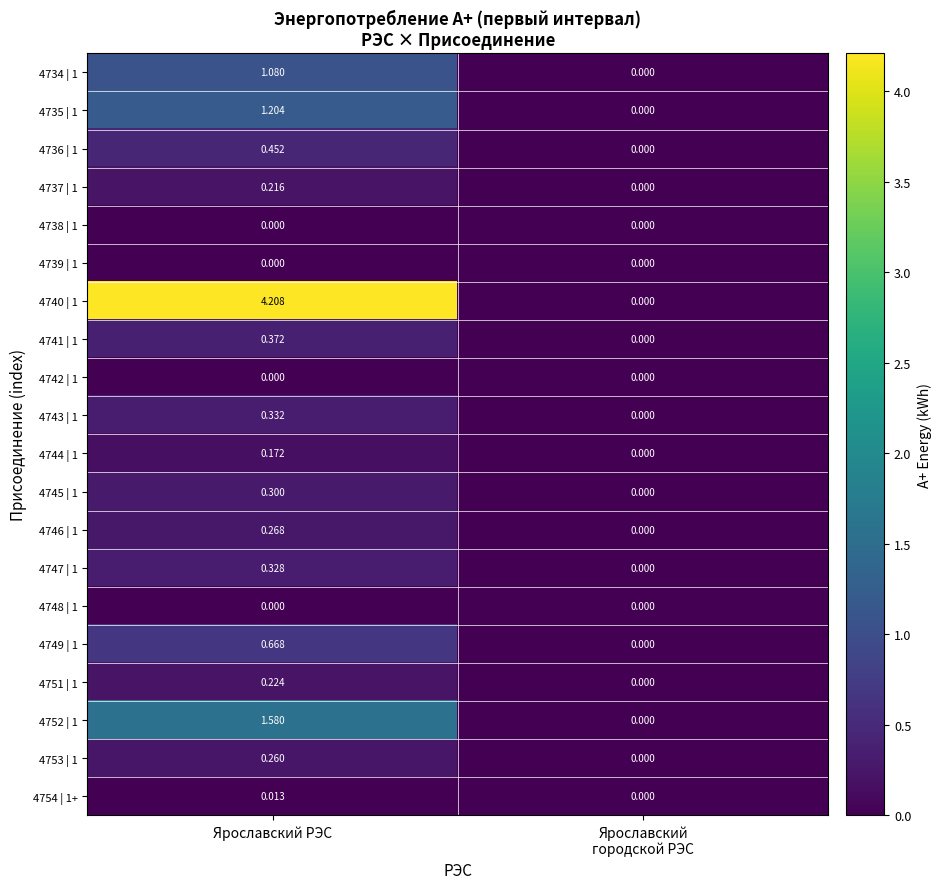

At which category is the sum across all series the highest?

Ярославский РЭС